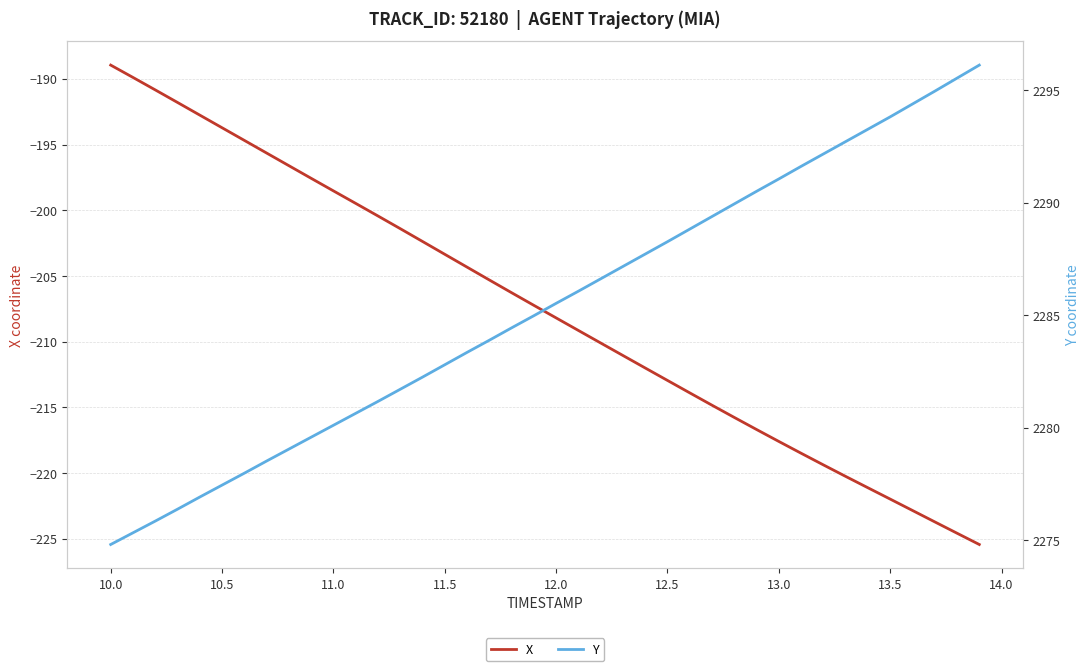

Reading right to left, extract all data points from this chart.

X: -225.4	-224.6	-223.7	-222.8	-222.0	-221.1	-220.2	-219.4	-218.5	-217.6	-216.7	-215.8	-214.8	-213.9	-212.9	-212.0	-211.0	-210.1	-209.1	-208.2	-207.2	-206.3	-205.3	-204.3	-203.3	-202.4	-201.4	-200.4	-199.5	-198.5	-197.6	-196.6	-195.6	-194.7	-193.7	-192.8	-191.8	-190.8	-189.9	-189.0
Y: 2296.1	2295.5	2295.0	2294.4	2293.8	2293.3	2292.7	2292.2	2291.6	2291.1	2290.5	2289.9	2289.4	2288.8	2288.3	2287.7	2287.2	2286.6	2286.1	2285.5	2285.0	2284.4	2283.9	2283.3	2282.8	2282.2	2281.7	2281.2	2280.6	2280.1	2279.6	2279.1	2278.5	2278.0	2277.4	2276.9	2276.4	2275.8	2275.3	2274.8